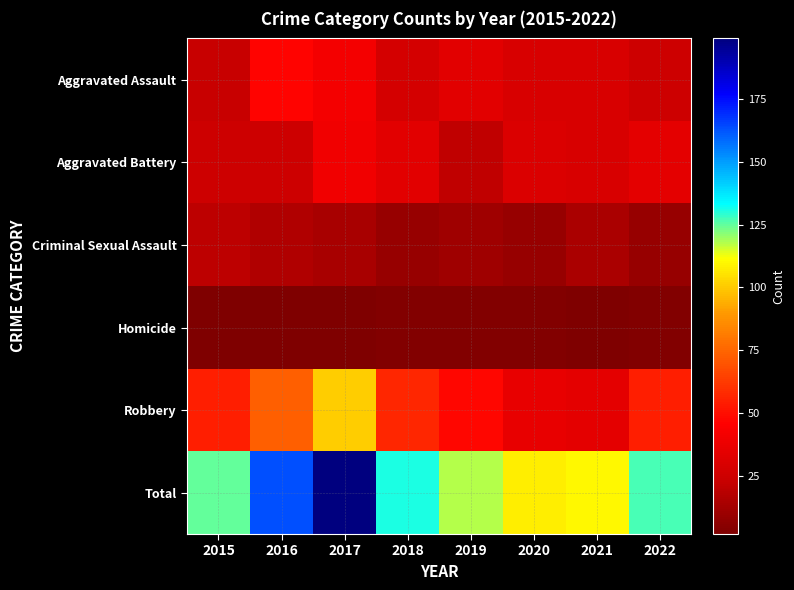

Rank the series at 2021 from highest to lowest value.

Total, Robbery, Aggravated Assault, Aggravated Battery, Criminal Sexual Assault, Homicide